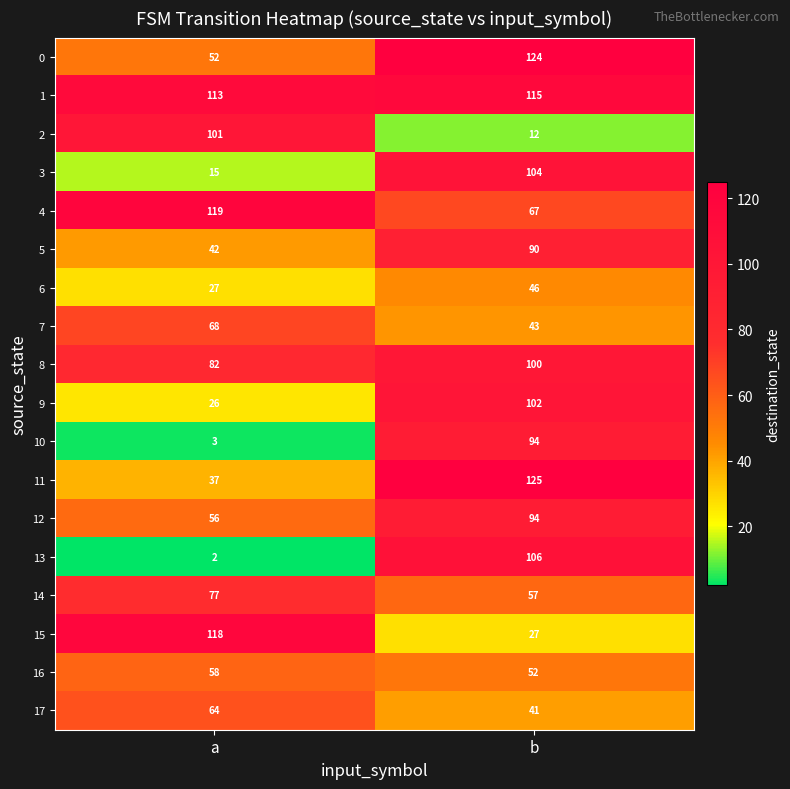

What is the maximum value for 3?

104